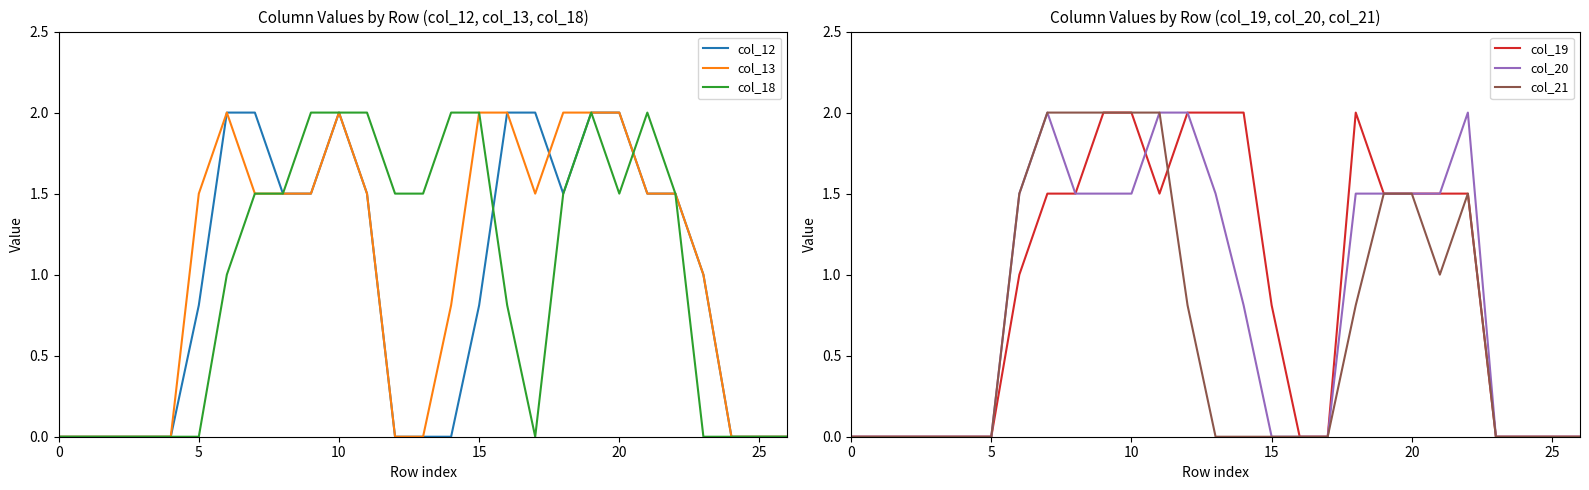

True or false: col_12 has a value of 1.1 at 15.

False